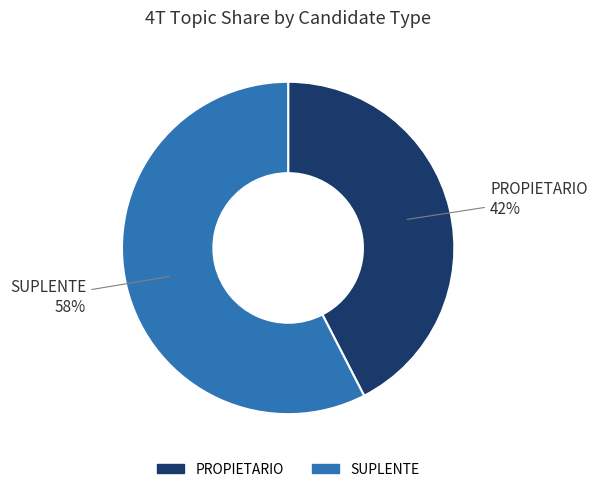

How many slices are in this pie chart?

2